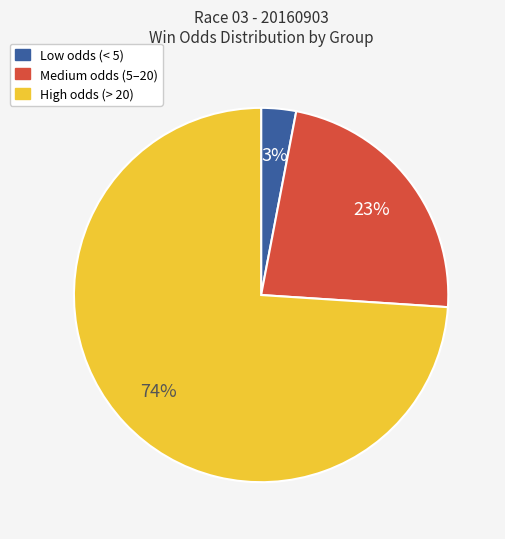

To the nearest percent, what is the difference between the largest and smallest slice percentages?

71%